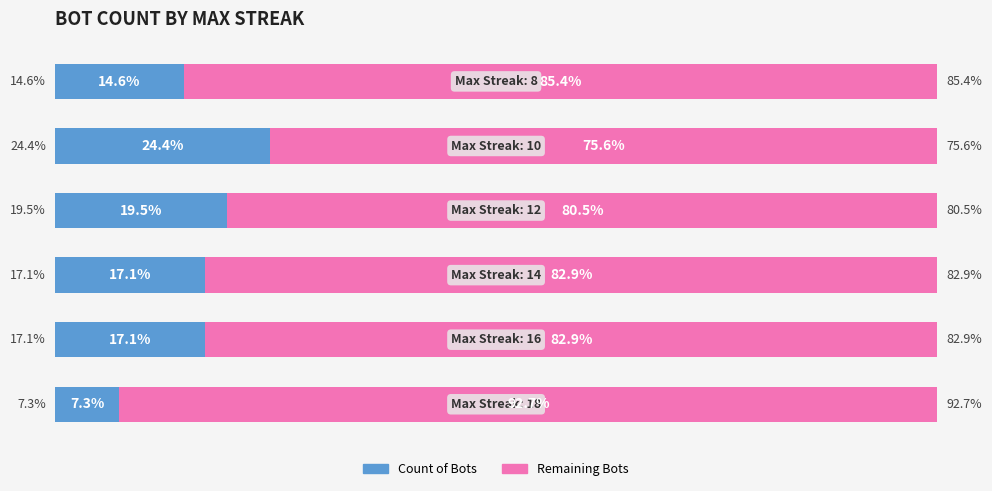

What are all the series names shown in the legend?

Count of Bots, Remaining Bots